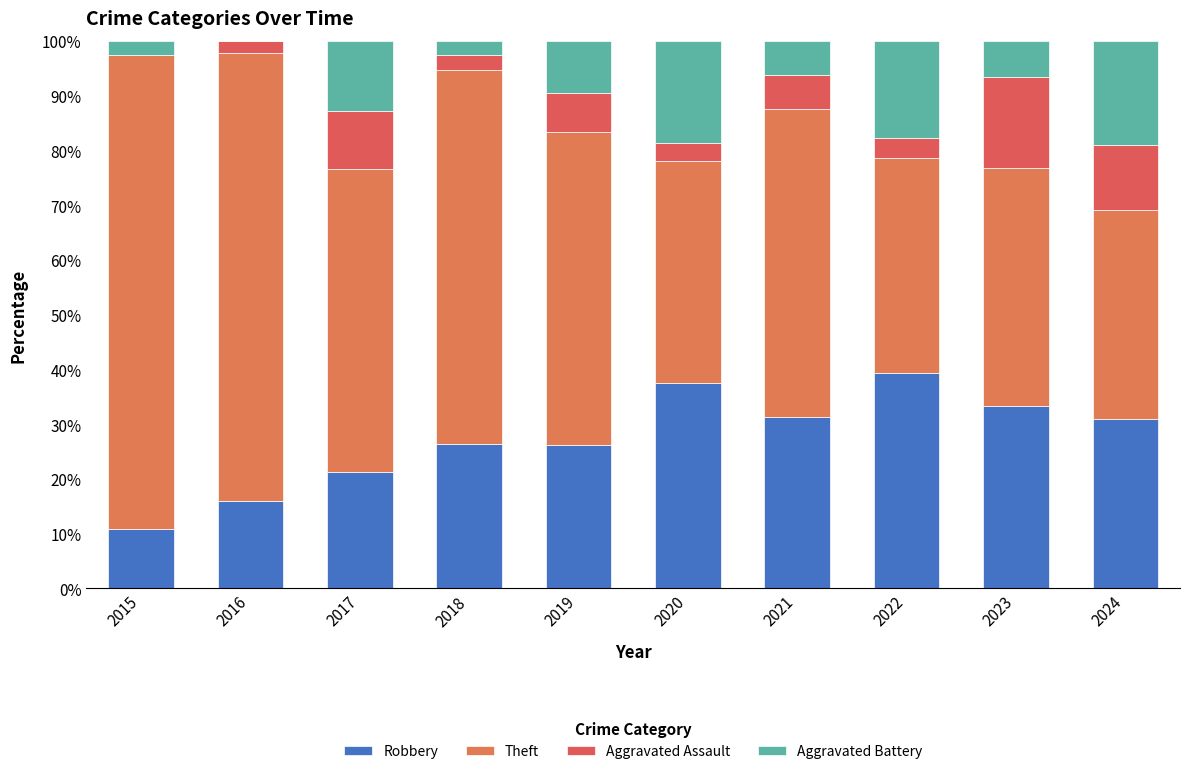

How many values in the Robbery series exceed 30?

5